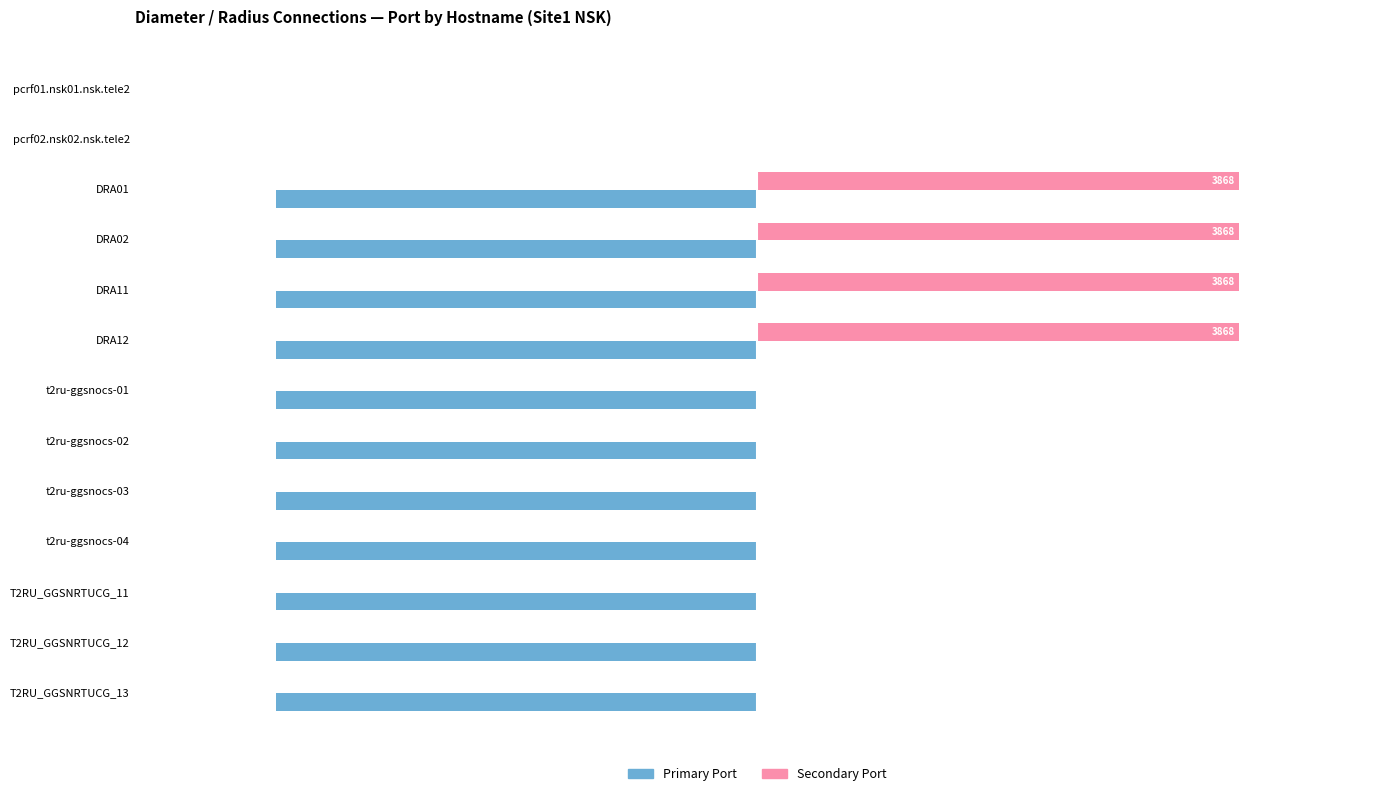

Is the value of Secondary Port at t2ru-ggsnocs-02 greater than the value of Primary Port at t2ru-ggsnocs-03?

Yes